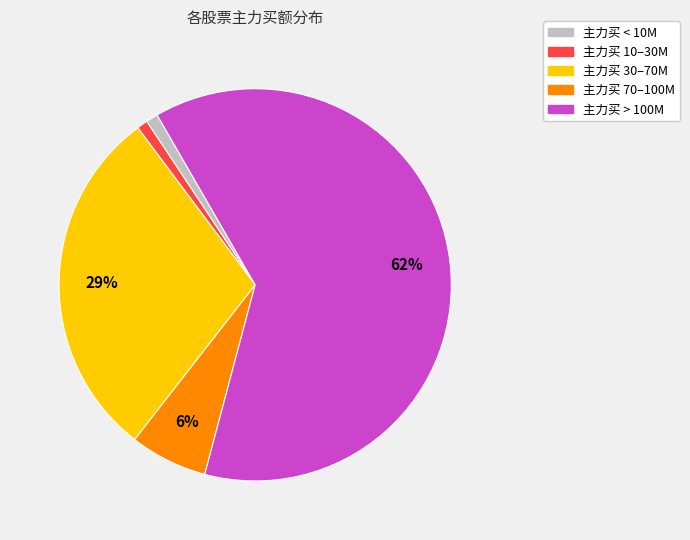

Count the number of slices in the pie.

5